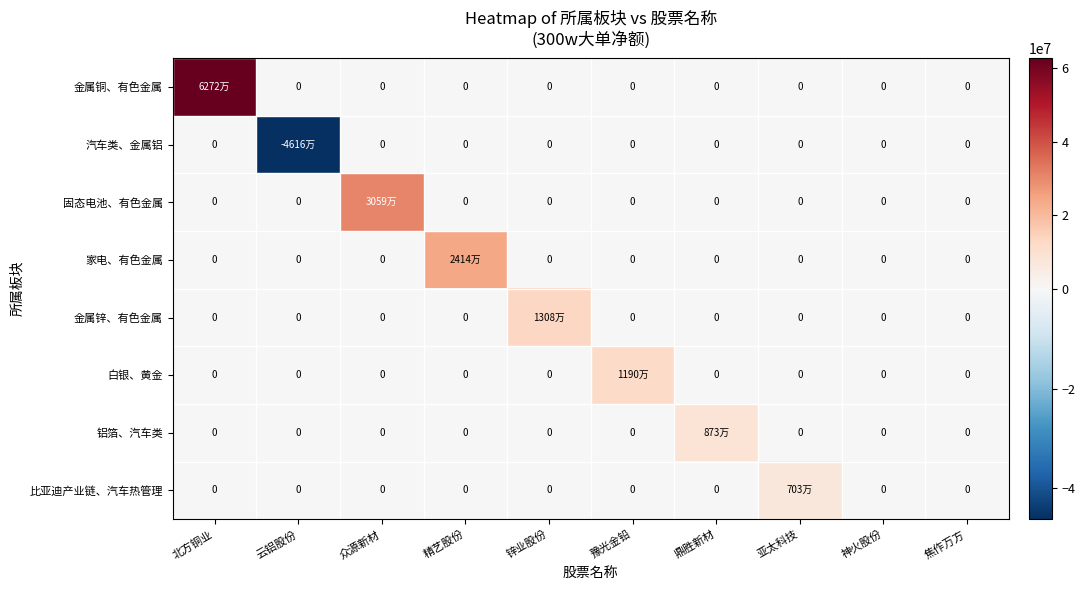

How many values in 铝箔、汽车类 are above zero?

1